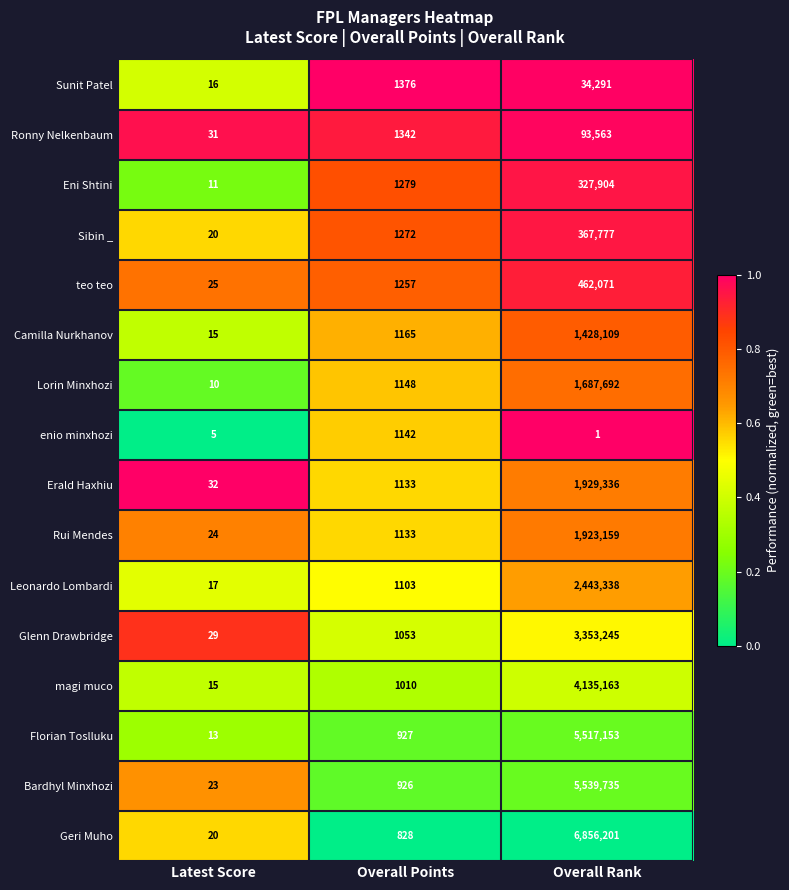

Is the value of enio minxhozi at Latest Score greater than the value of Ronny Nelkenbaum at Latest Score?

No